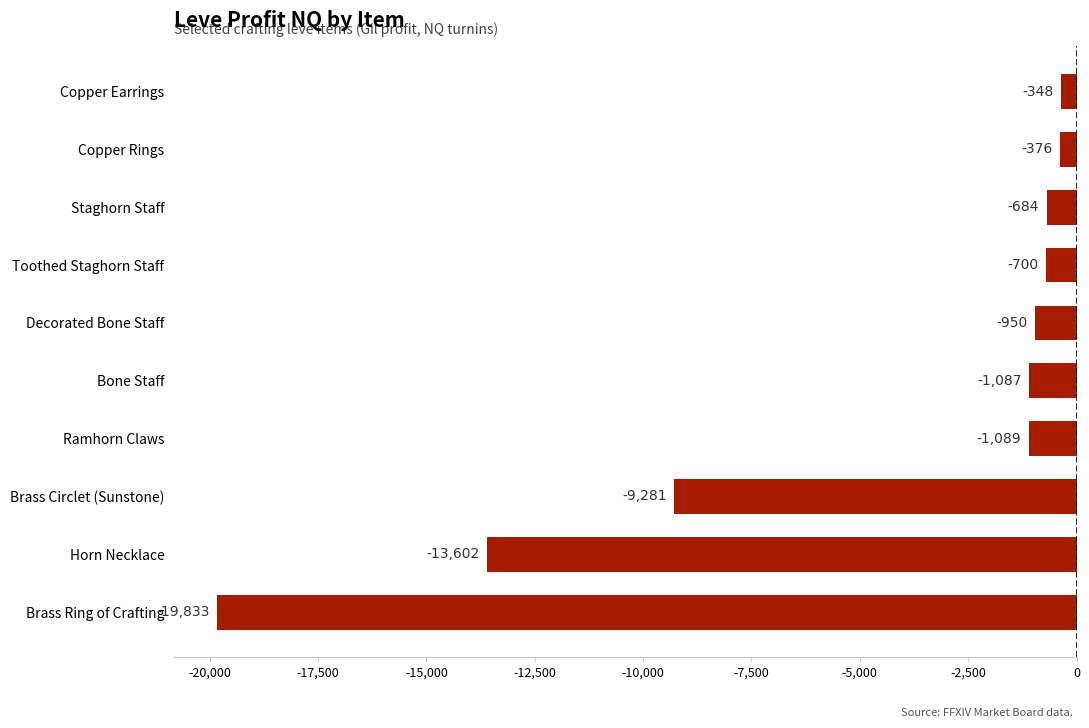

Is it true that the value at Brass Ring of Crafting is -19833.0?

True